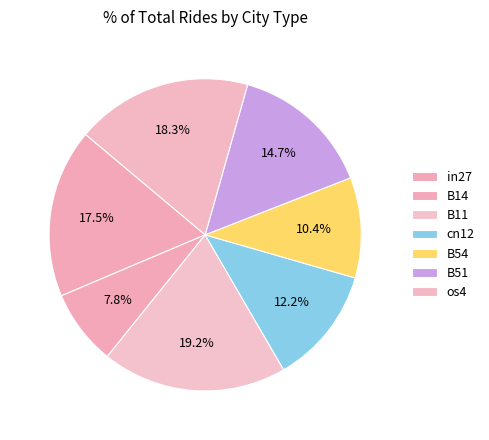

Is there a majority slice in this chart?

No